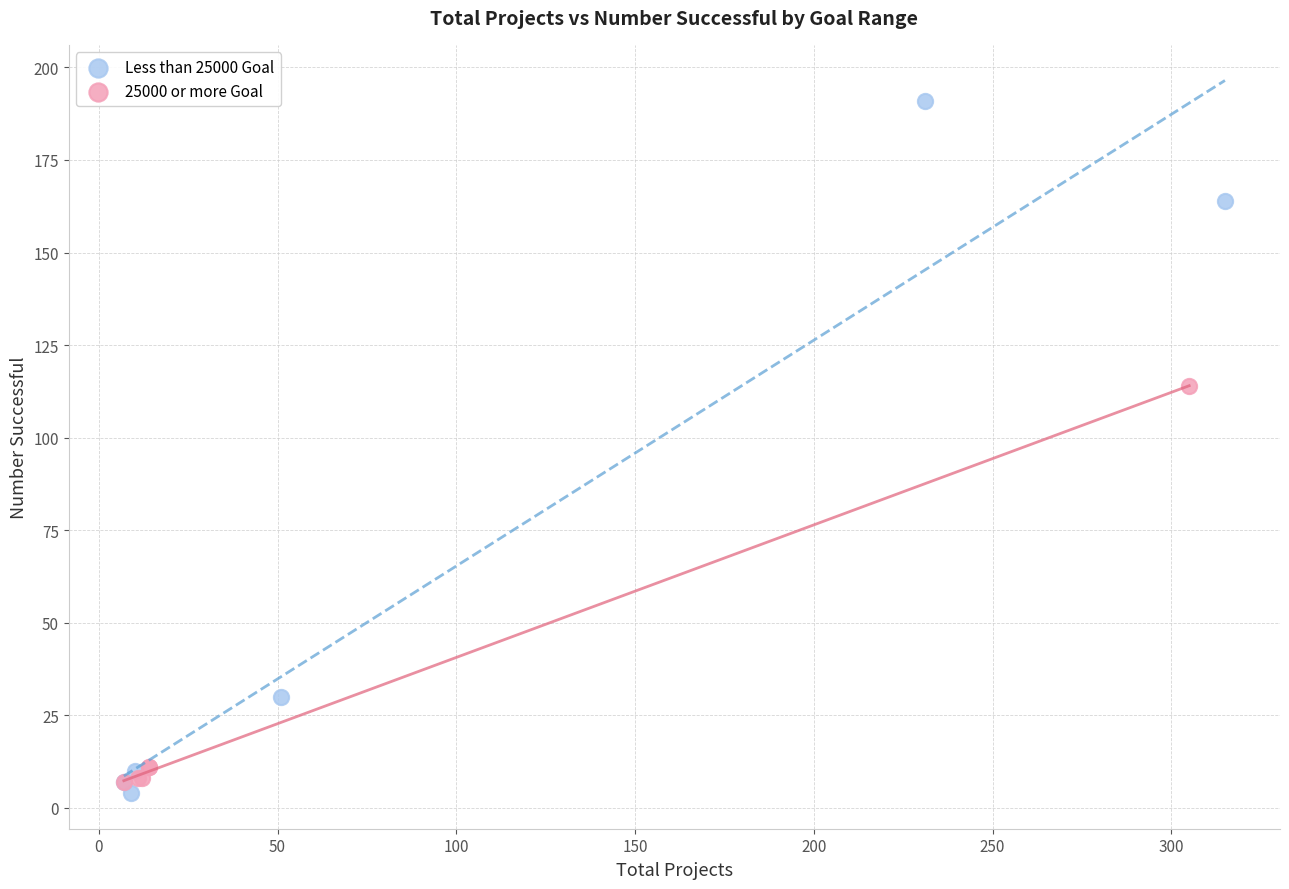

Which series reaches the maximum Y coordinate?

Less than 25000 Goal